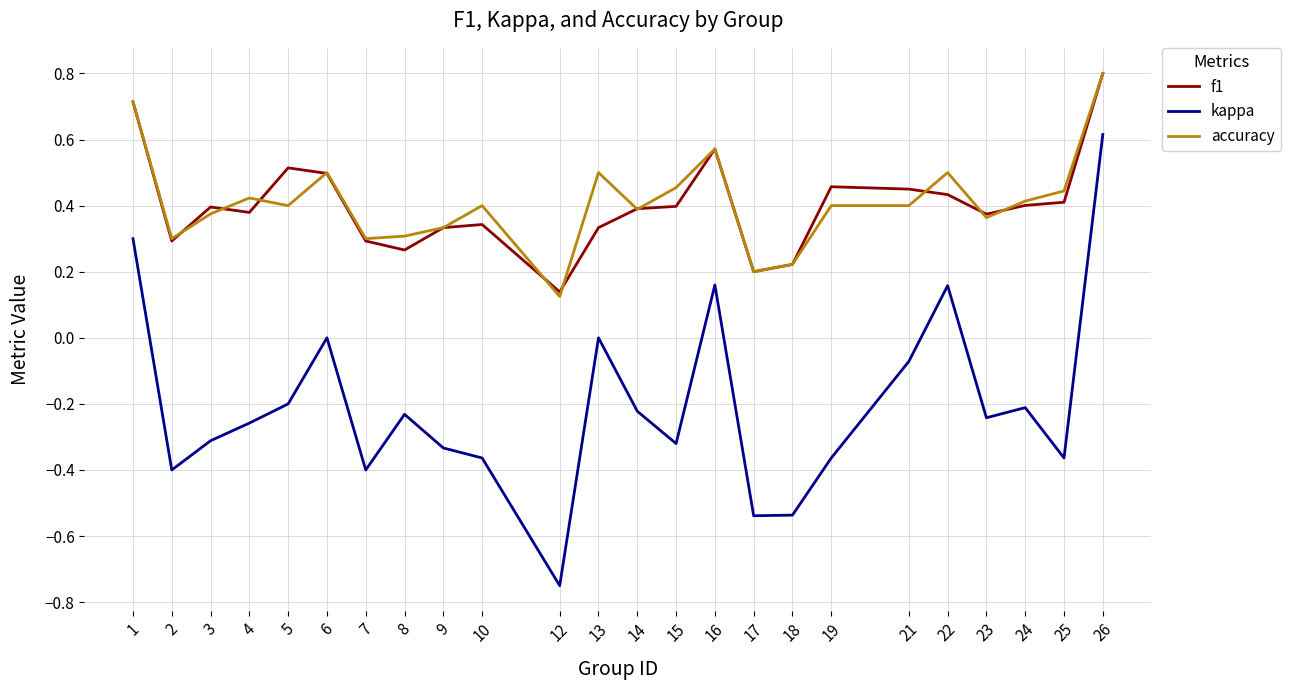

True or false: kappa and accuracy intersect in this chart.

False